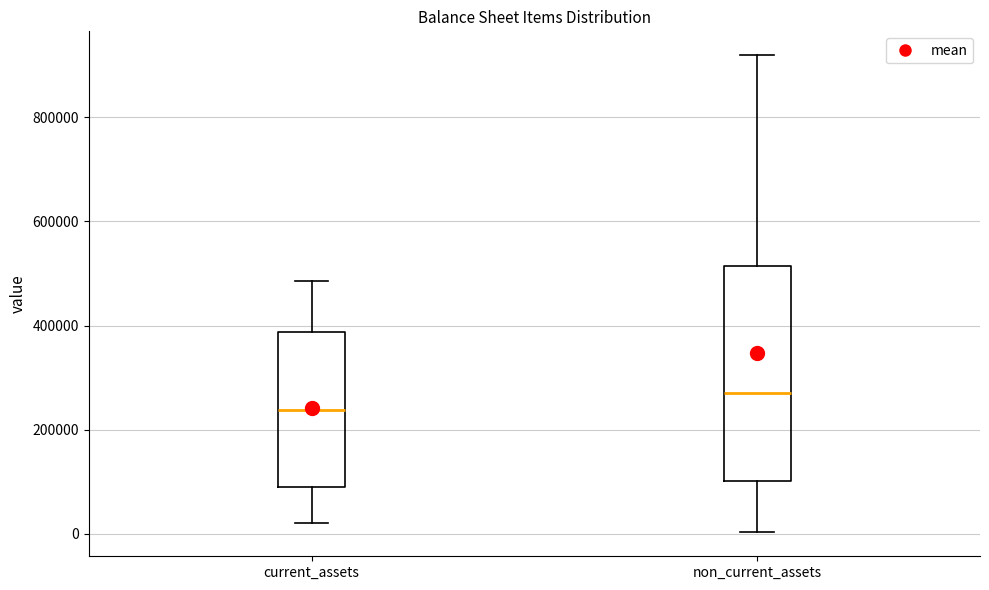

Which box's median line is the lowest?

current_assets